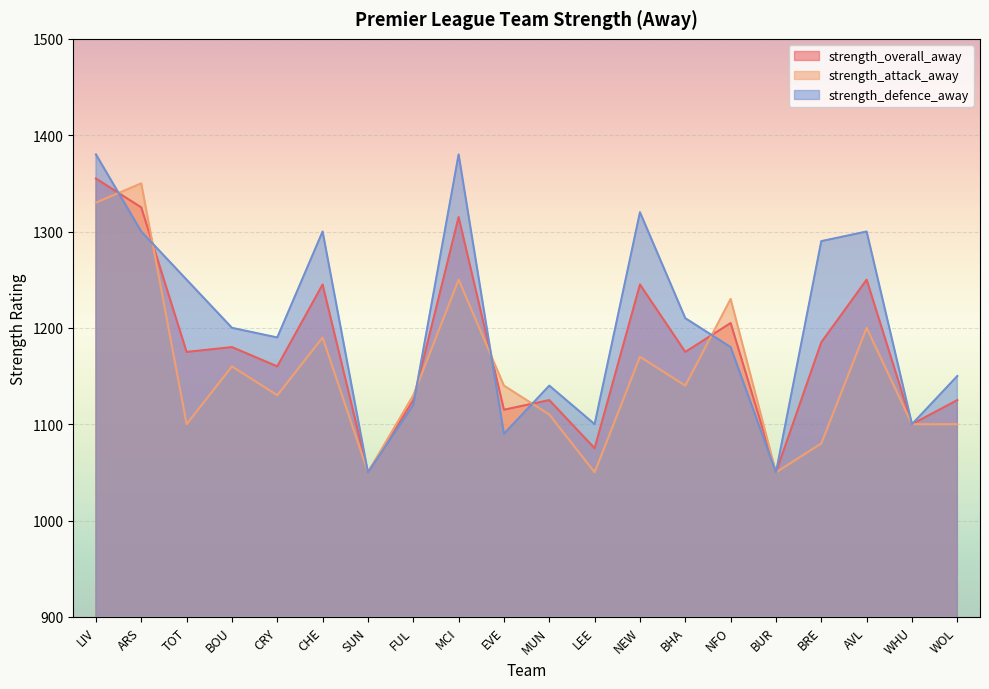

List the labels in order of strength_defence_away value, largest first.

LIV, MCI, NEW, ARS, CHE, AVL, BRE, TOT, BHA, BOU, CRY, NFO, WOL, MUN, FUL, LEE, WHU, EVE, SUN, BUR